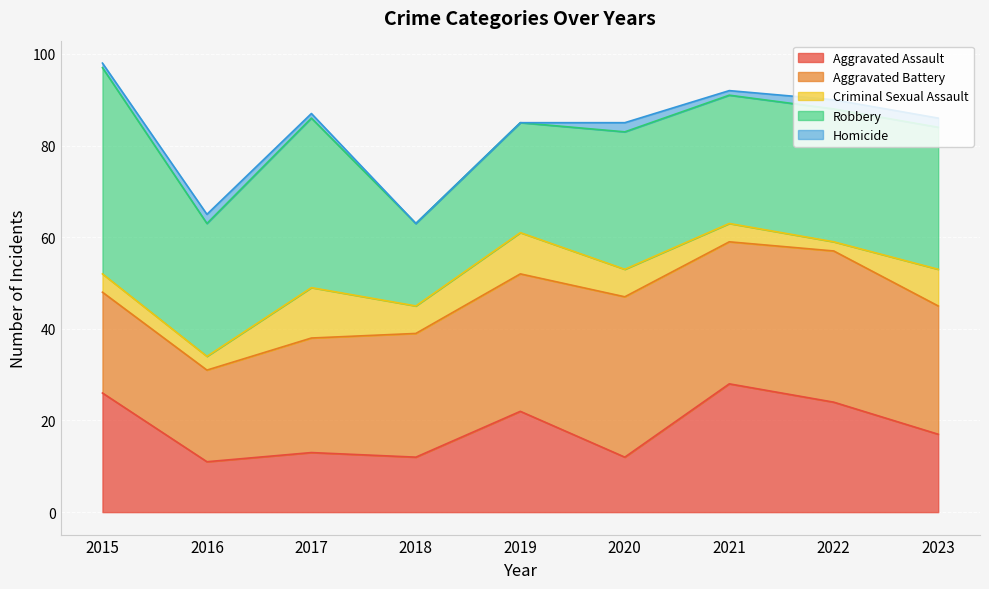

Reading left to right, what are all the values shown in this chart?

Aggravated Assault: 2015=26	2016=11	2017=13	2018=12	2019=22	2020=12	2021=28	2022=24	2023=17
Aggravated Battery: 2015=22	2016=20	2017=25	2018=27	2019=30	2020=35	2021=31	2022=33	2023=28
Criminal Sexual Assault: 2015=4	2016=3	2017=11	2018=6	2019=9	2020=6	2021=4	2022=2	2023=8
Robbery: 2015=45	2016=29	2017=37	2018=18	2019=24	2020=30	2021=28	2022=29	2023=31
Homicide: 2015=1	2016=2	2017=1	2018=0	2019=0	2020=2	2021=1	2022=2	2023=2